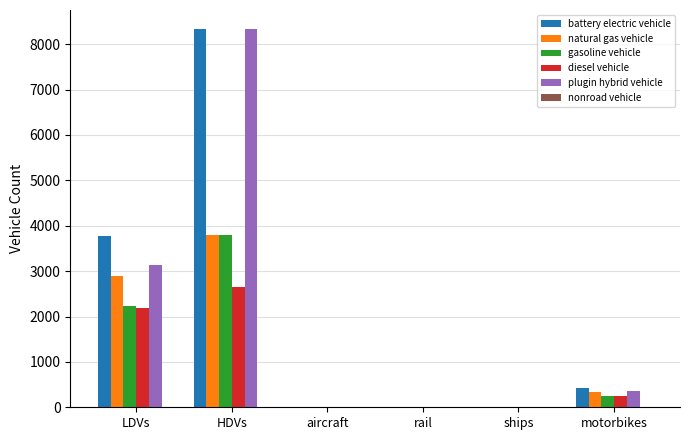

What is the maximum value shown in the chart?

8336.2